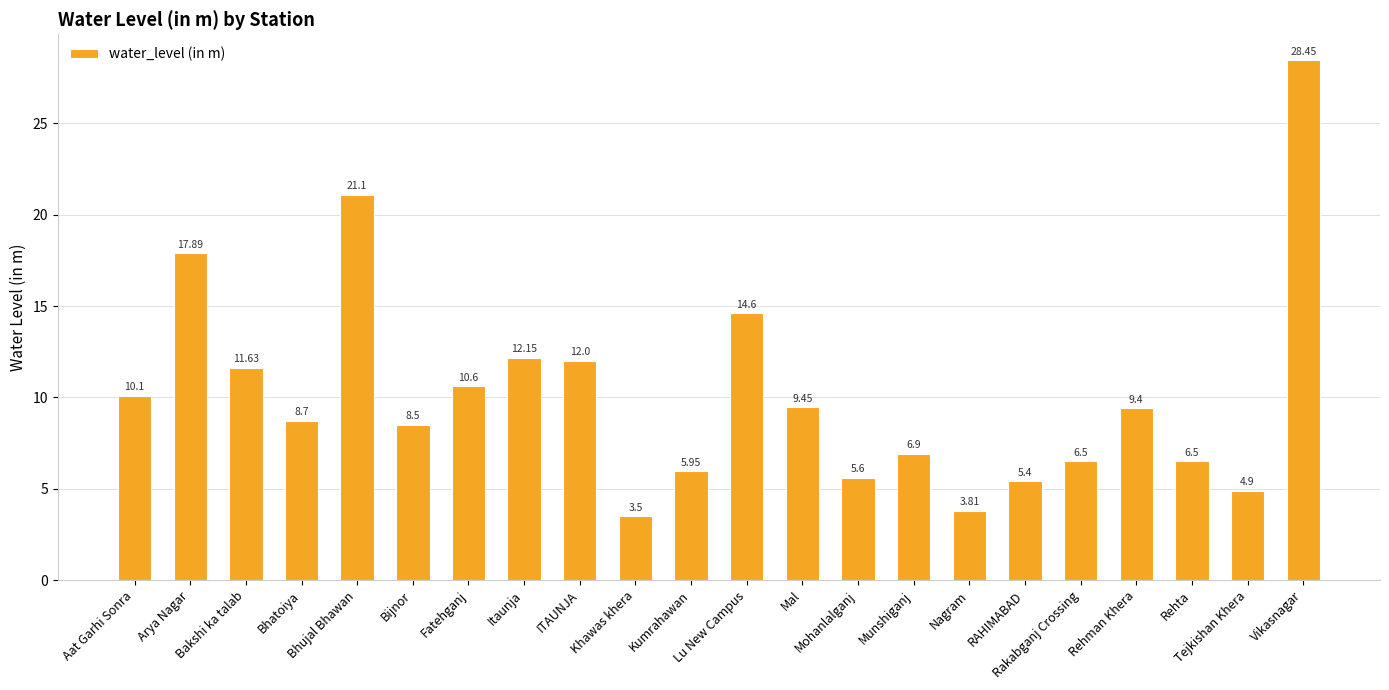

What is the sum of all values?

223.6